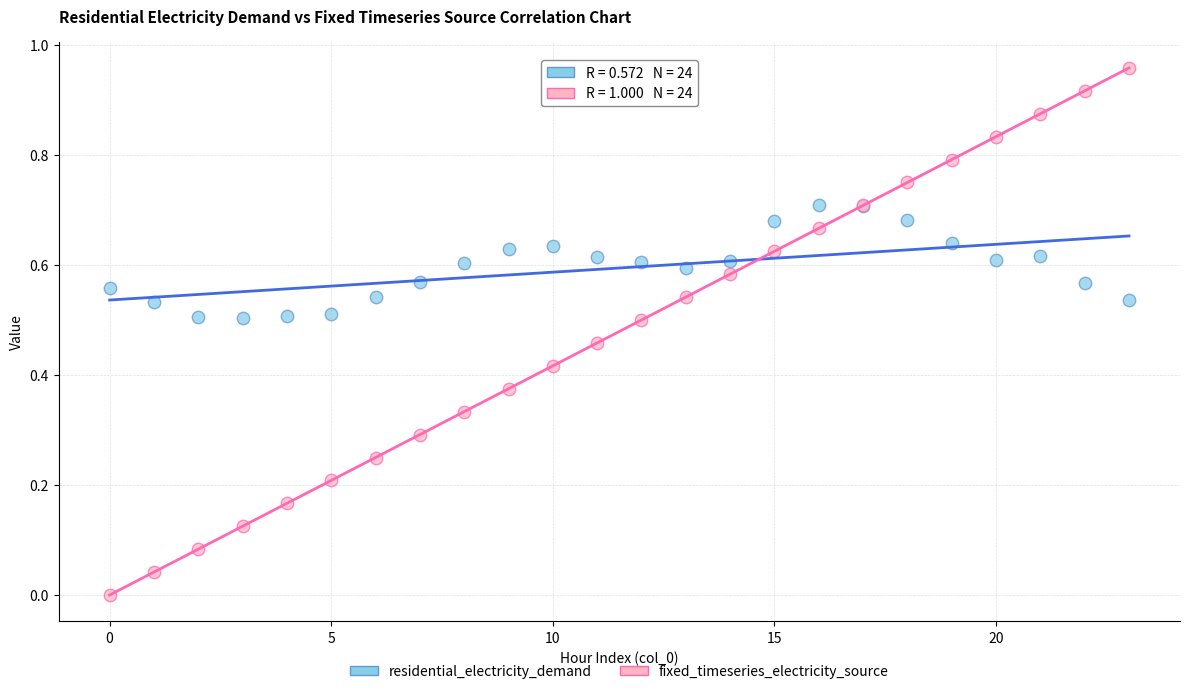

What are all the series names shown in the legend?

residential_electricity_demand, fixed_timeseries_electricity_source